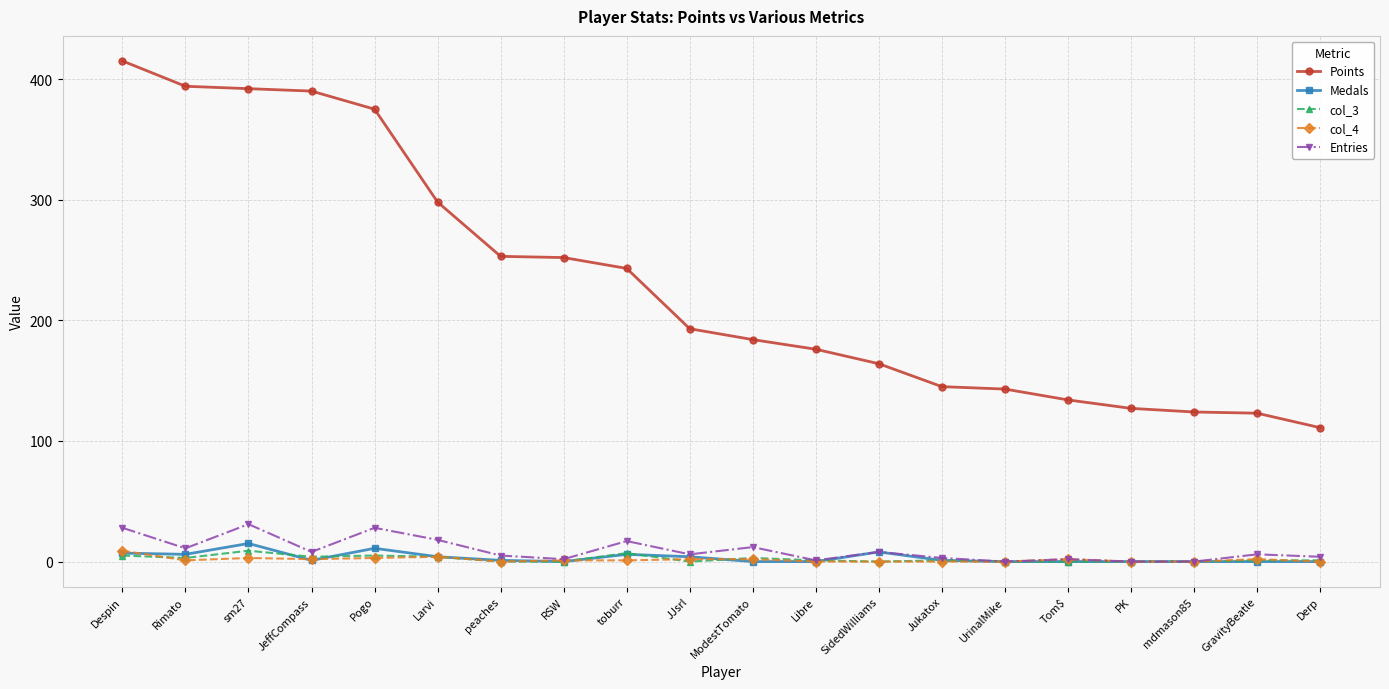

Where is the first local maximum for Entries?

sm27